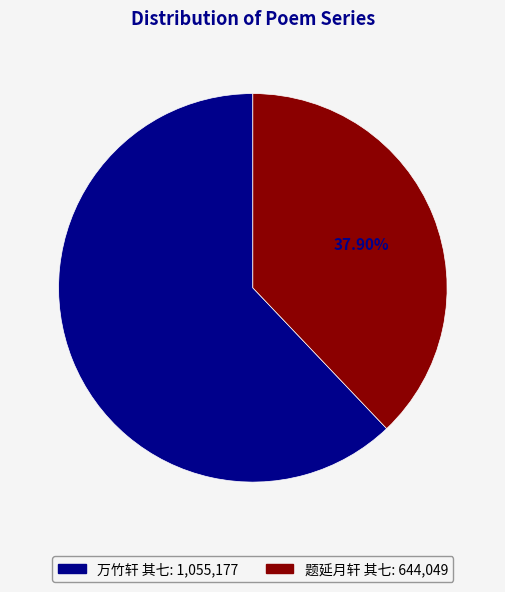

What percentage is the 万竹轩 其七 slice, to the nearest percent?

62%